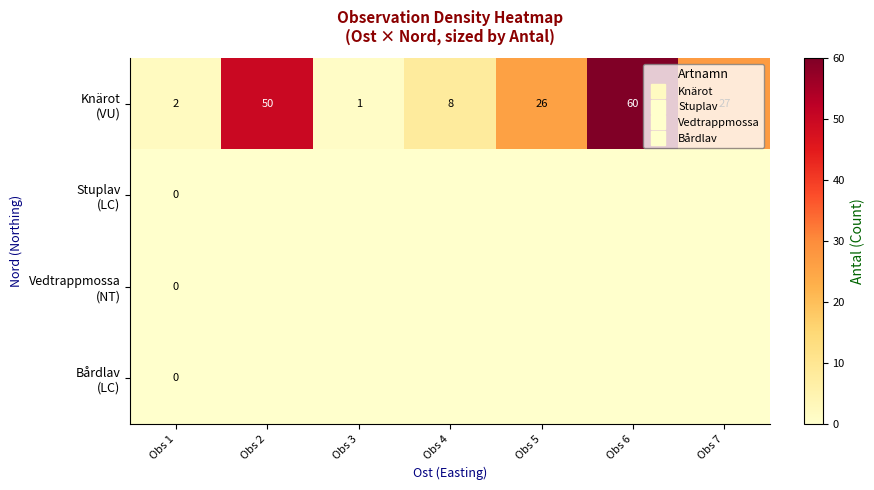

Is the value of Bårdlav (LC) at Obs 5 greater than the value of Vedtrappmossa (NT) at Obs 7?

No